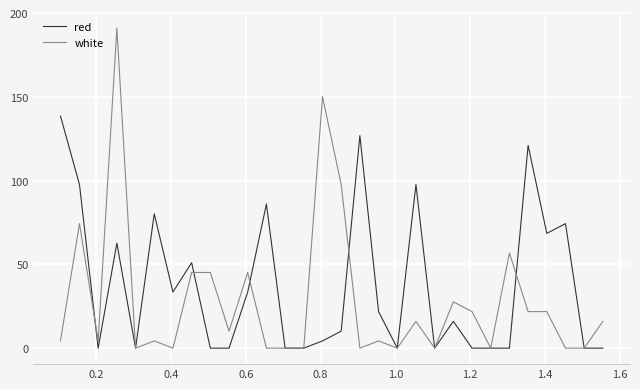

Which series has the largest range (max minus min)?

white